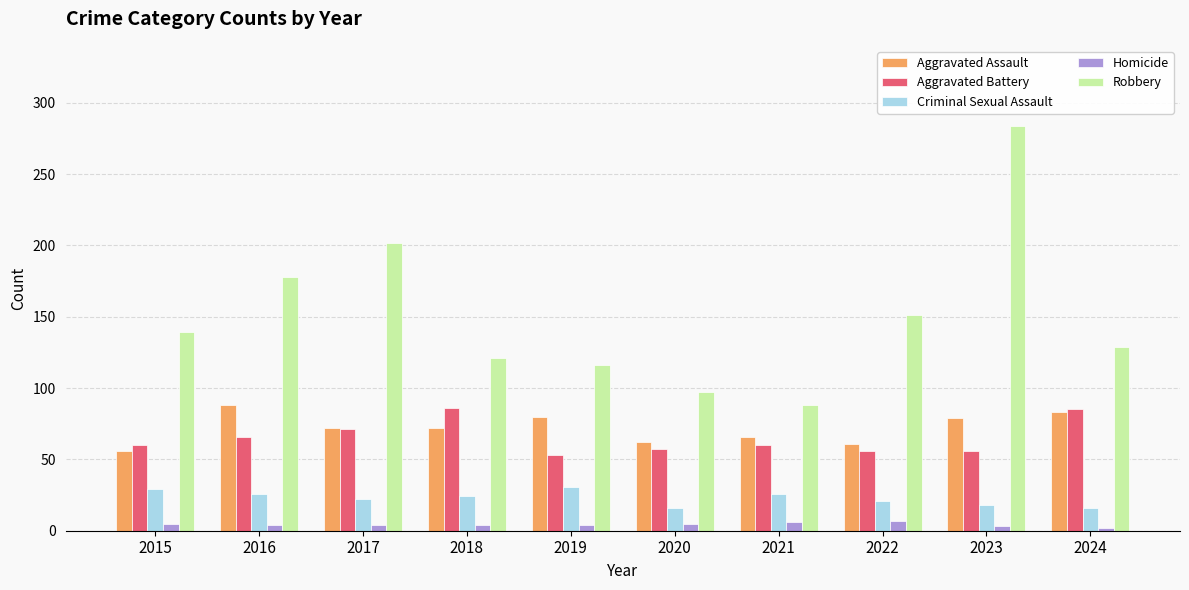

What are all the series names shown in the legend?

Aggravated Assault, Aggravated Battery, Criminal Sexual Assault, Homicide, Robbery